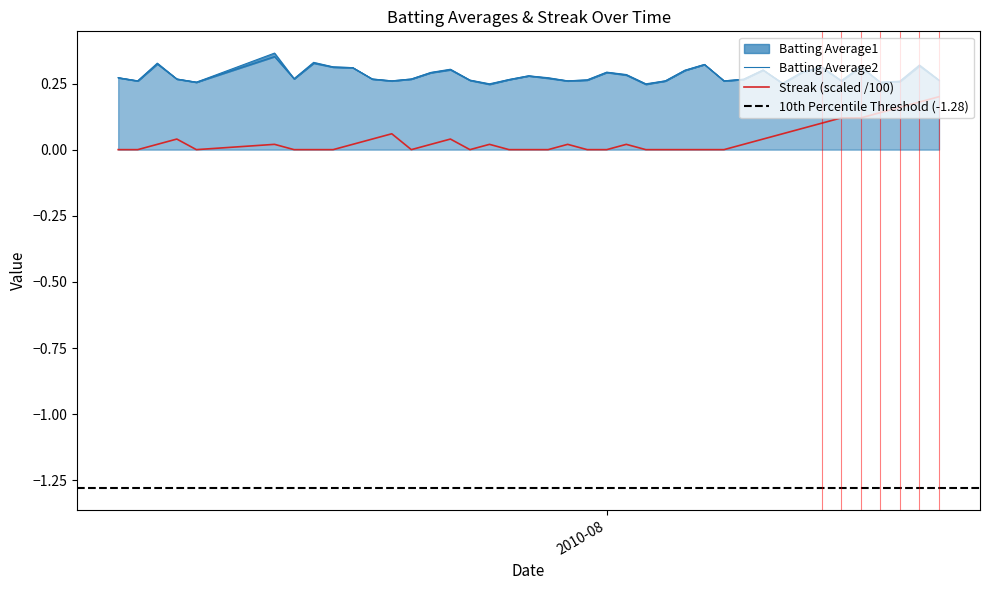

Is the value of Batting Average2 at 2010-07-15 greater than the value of Batting Average1 at 2010-08-10?

Yes